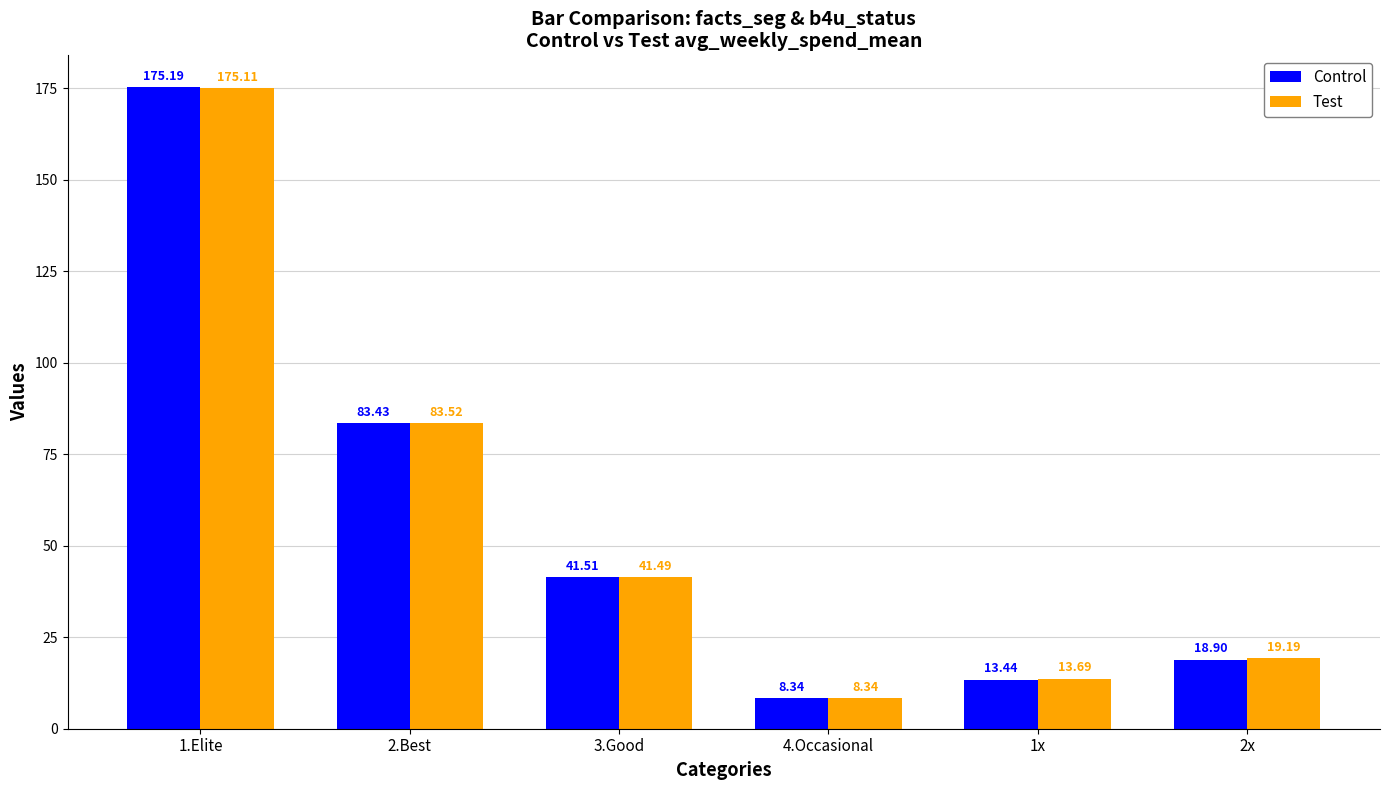

What is the sum of the Control values at 1.Elite and 4.Occasional?

183.5